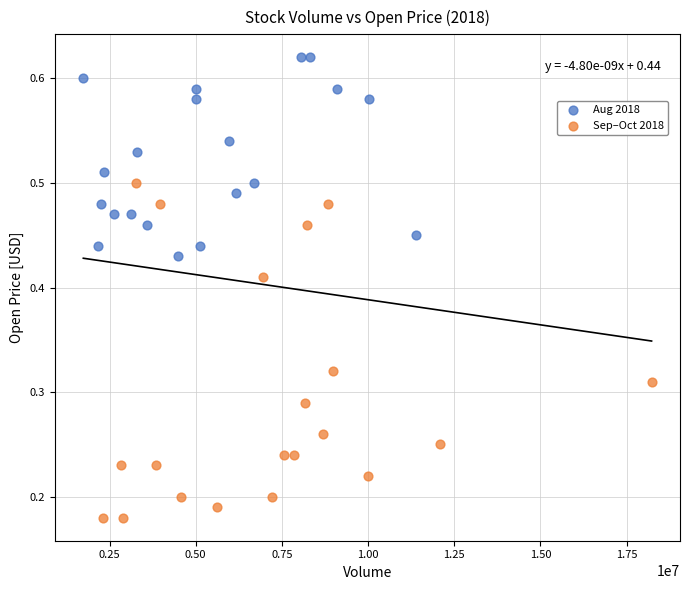

What are all the series names shown in the legend?

Aug 2018, Sep–Oct 2018